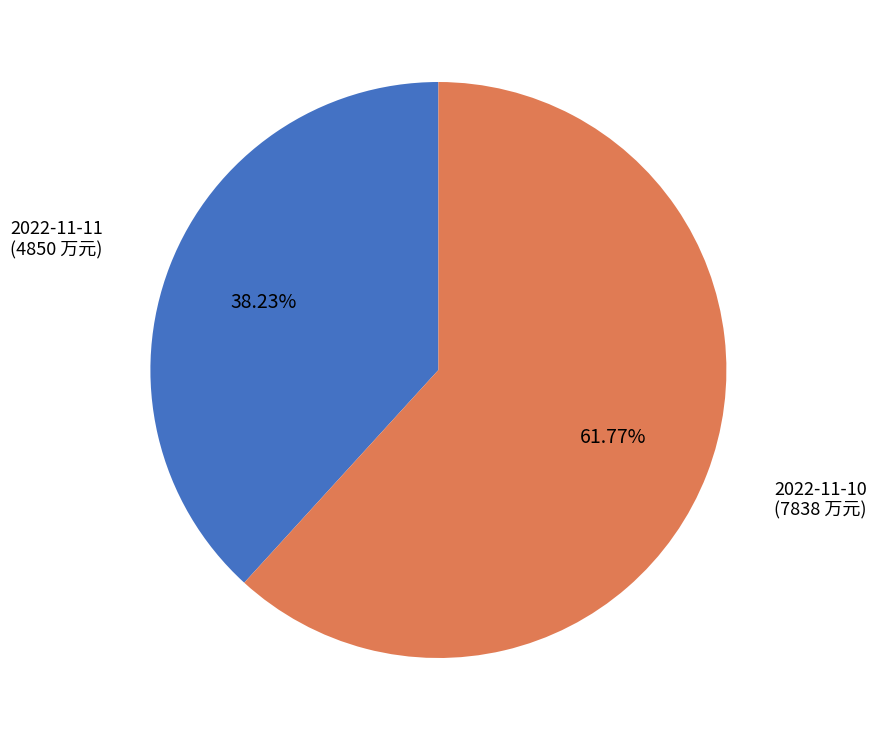

What percentage is the 2022-11-10 slice, to the nearest percent?

62%